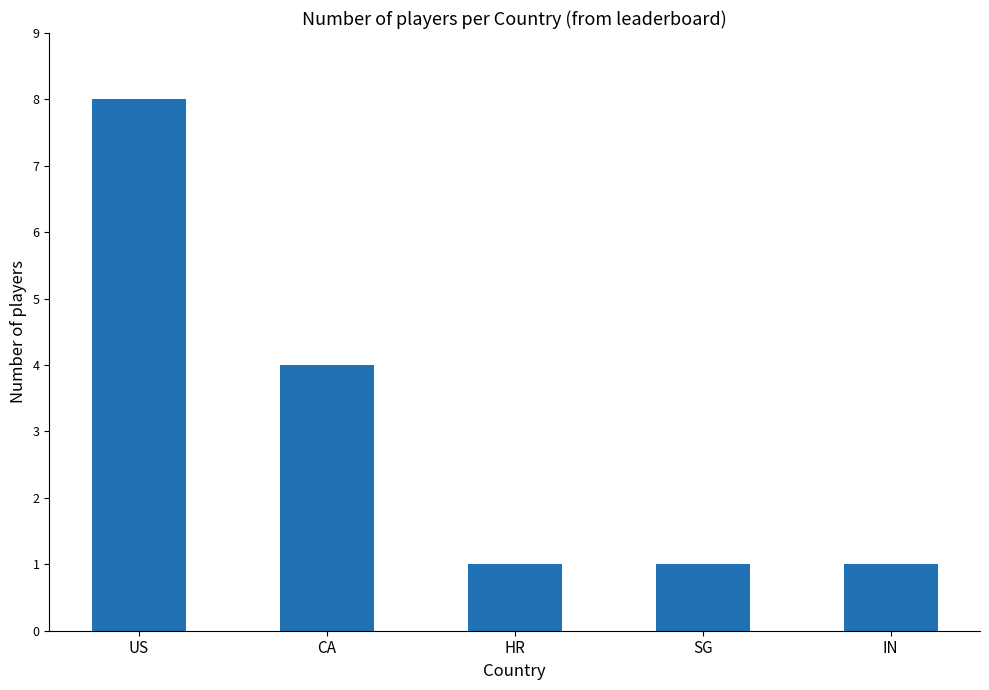

True or false: the data shows 1 at SG.

True